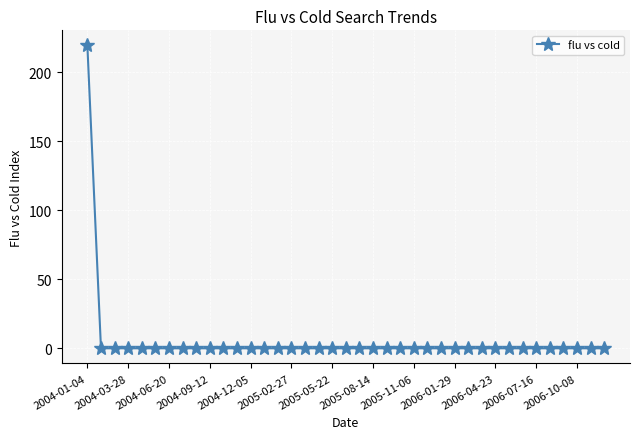

What is the greatest value displayed?

219.5